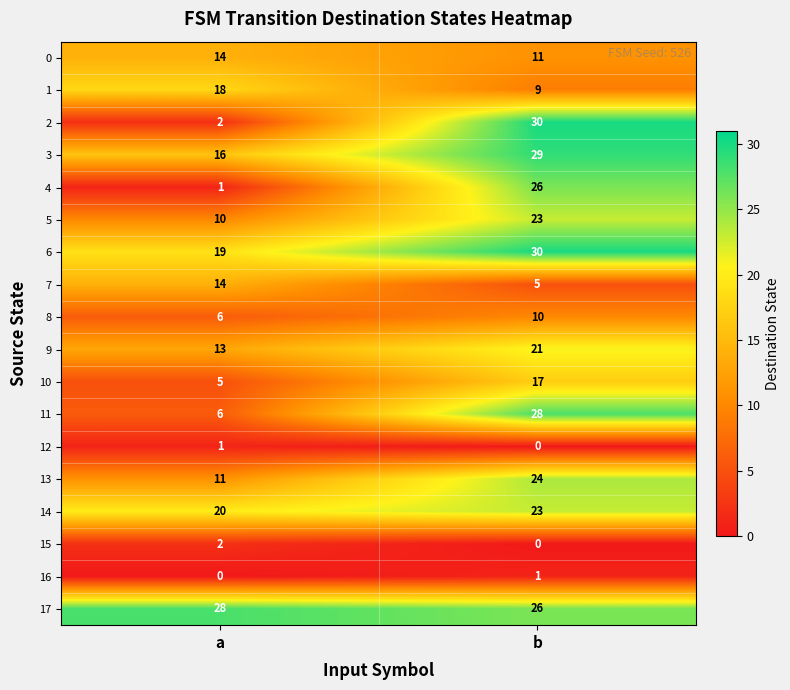

What is the difference between the highest and lowest values at b?

30